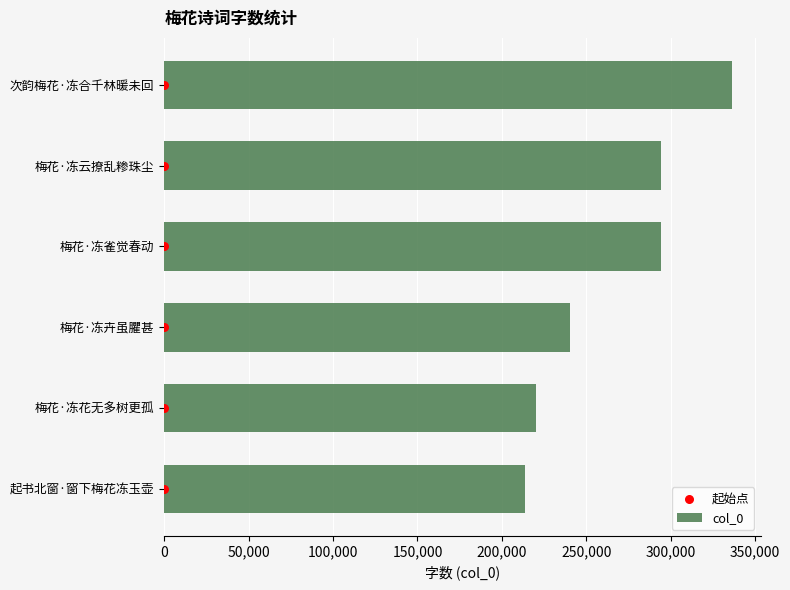

Which series contains the lowest Y value?

起始点